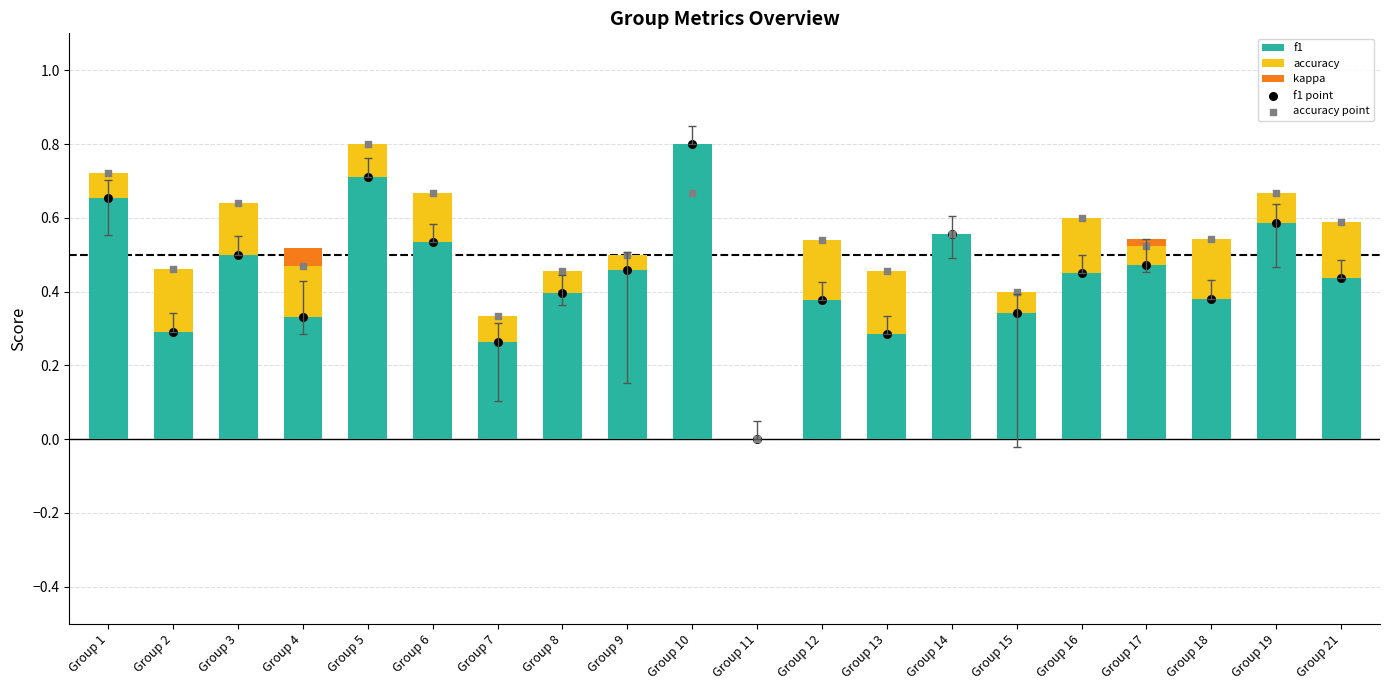

What are all the series names shown in the legend?

f1, accuracy, kappa, f1 point, accuracy point